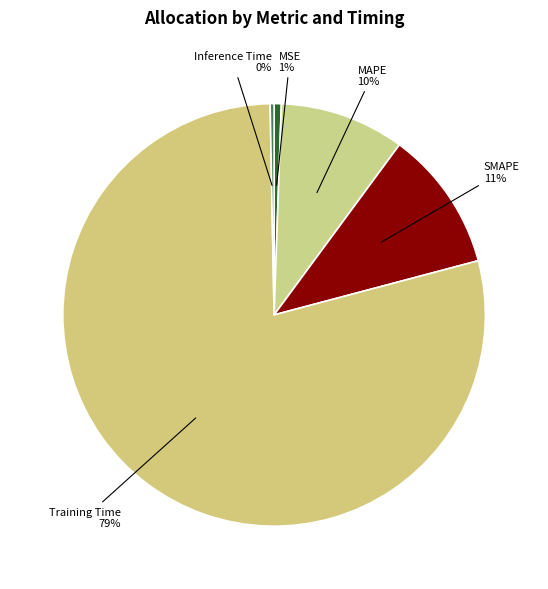

To the nearest percent, what portion does MSE represent?

1%